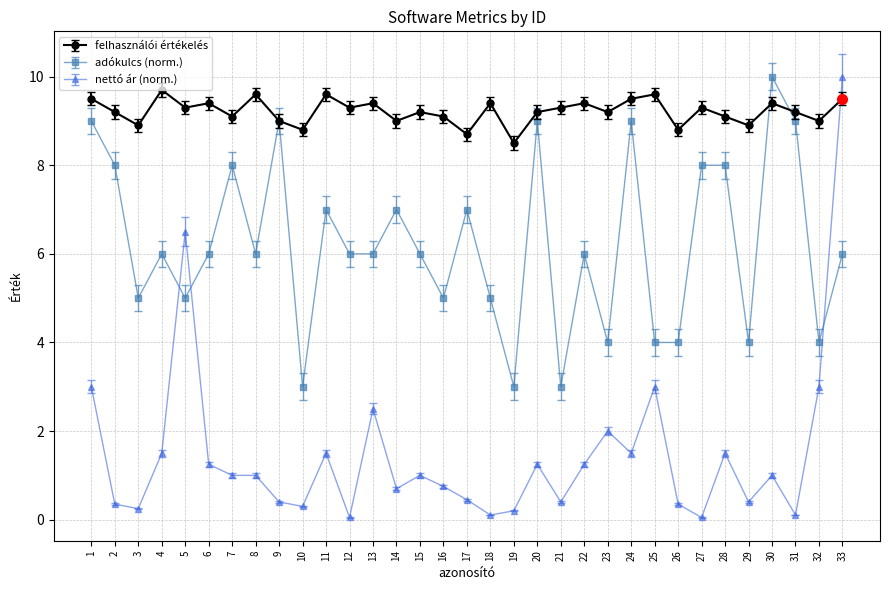

Which series has the widest spread of values?

nettó ár (norm.)